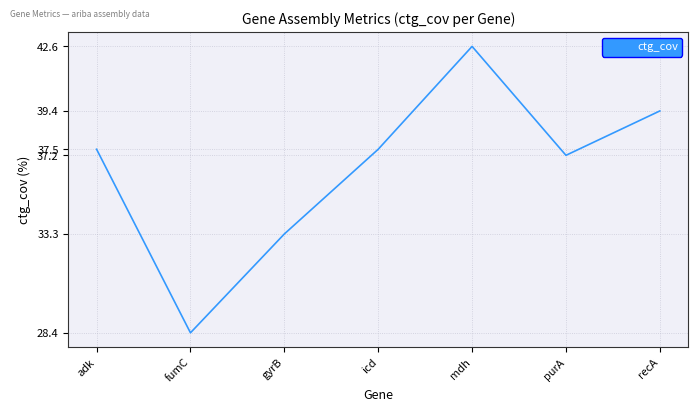

What is the greatest value displayed?

42.6